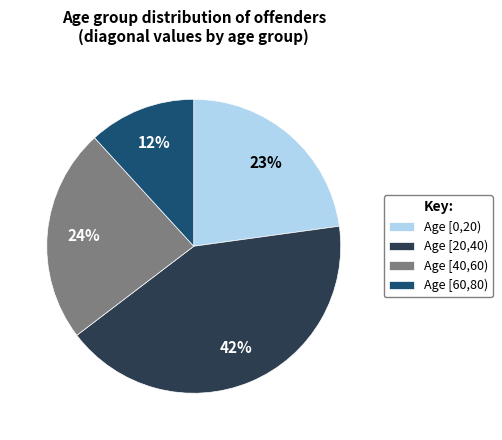

To the nearest percent, what is the average slice percentage?

25%